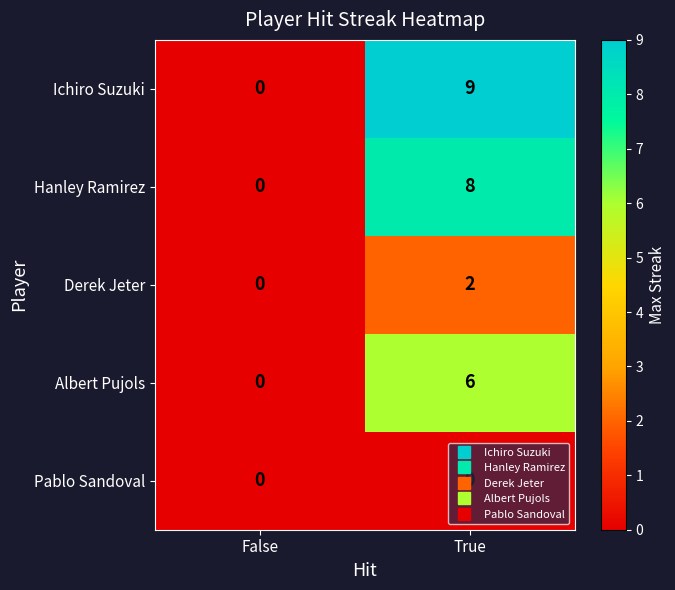

How many distinct data groups are displayed?

5